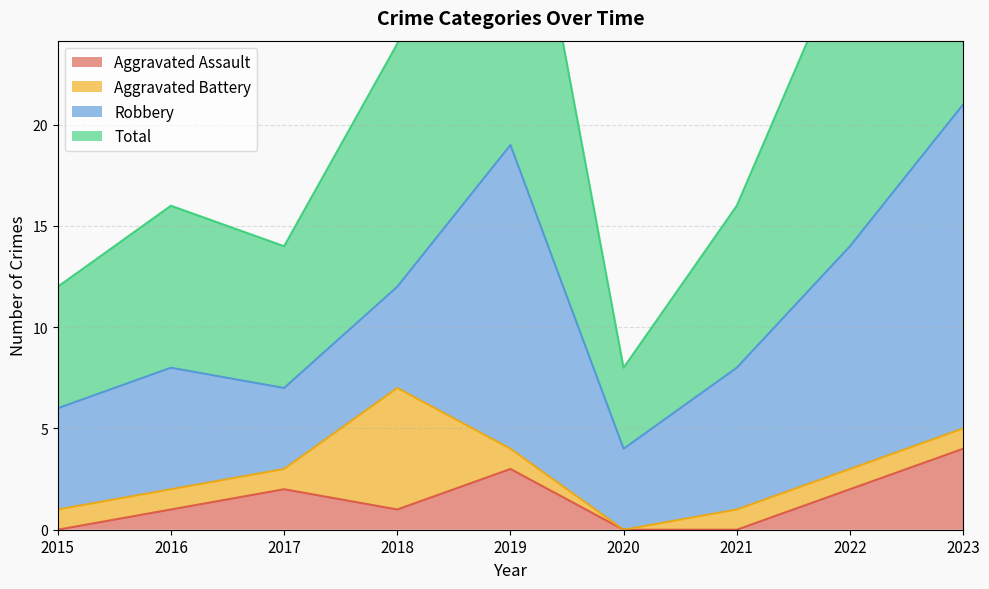

At which label is Aggravated Assault closest to 2?

2017